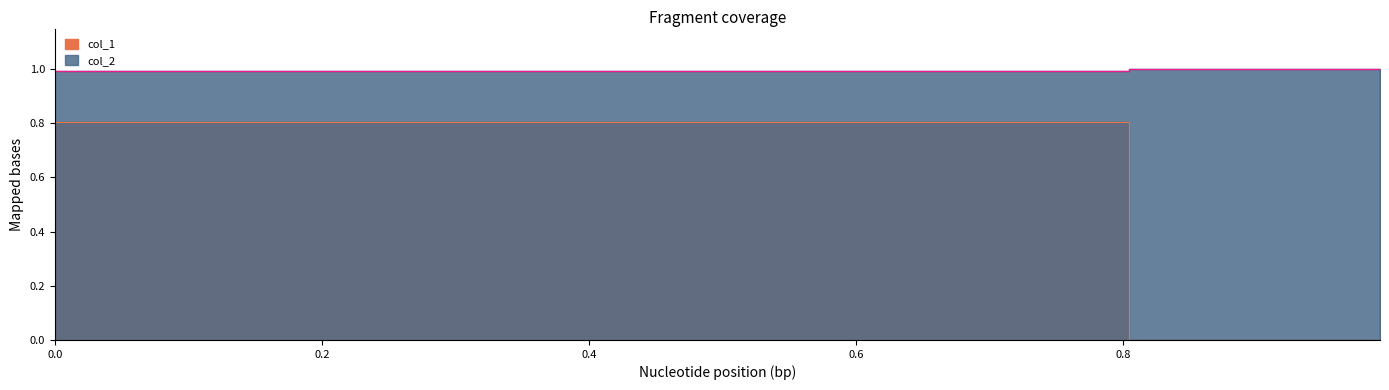

Count the number of categories in the chart.

3